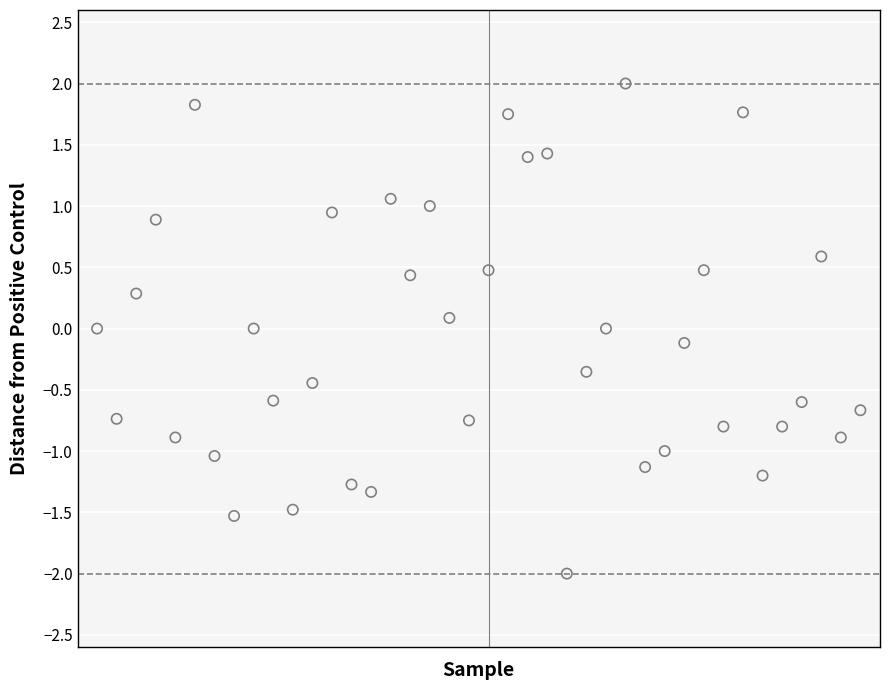

What is the range of Y values (max minus min)?

4.0